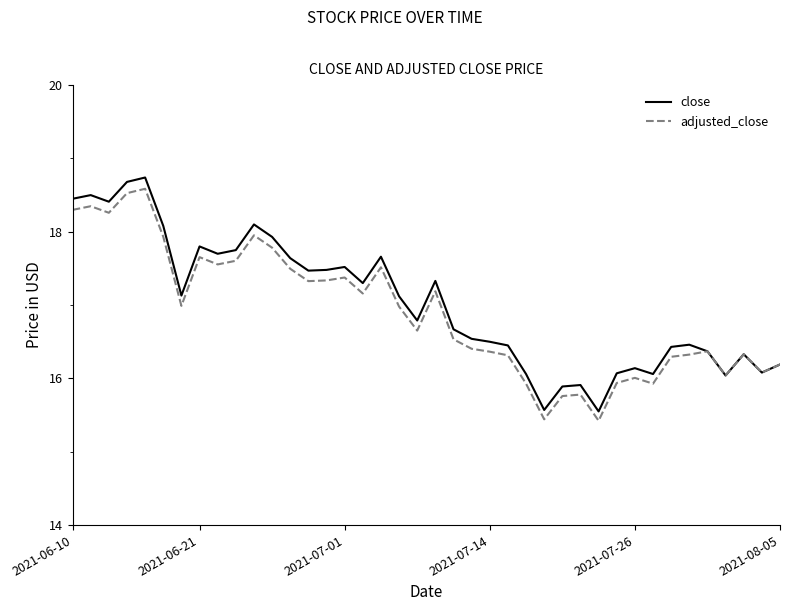

What is the smallest value displayed?

15.4